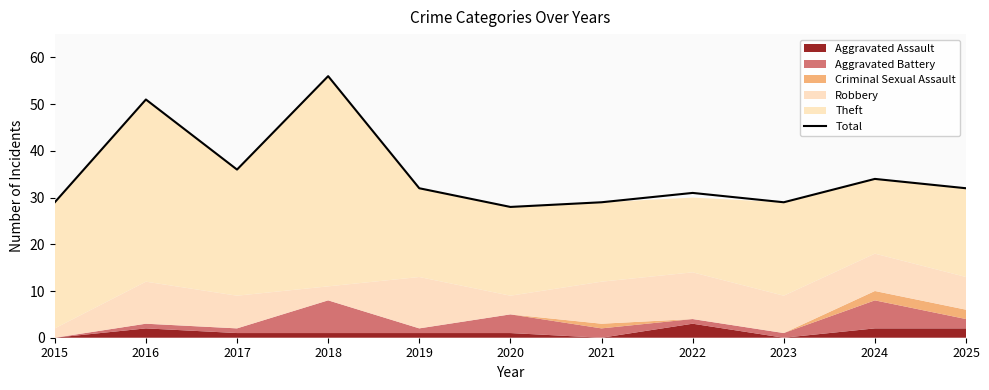

What is the sum of the values at 2020 and 2023?

57